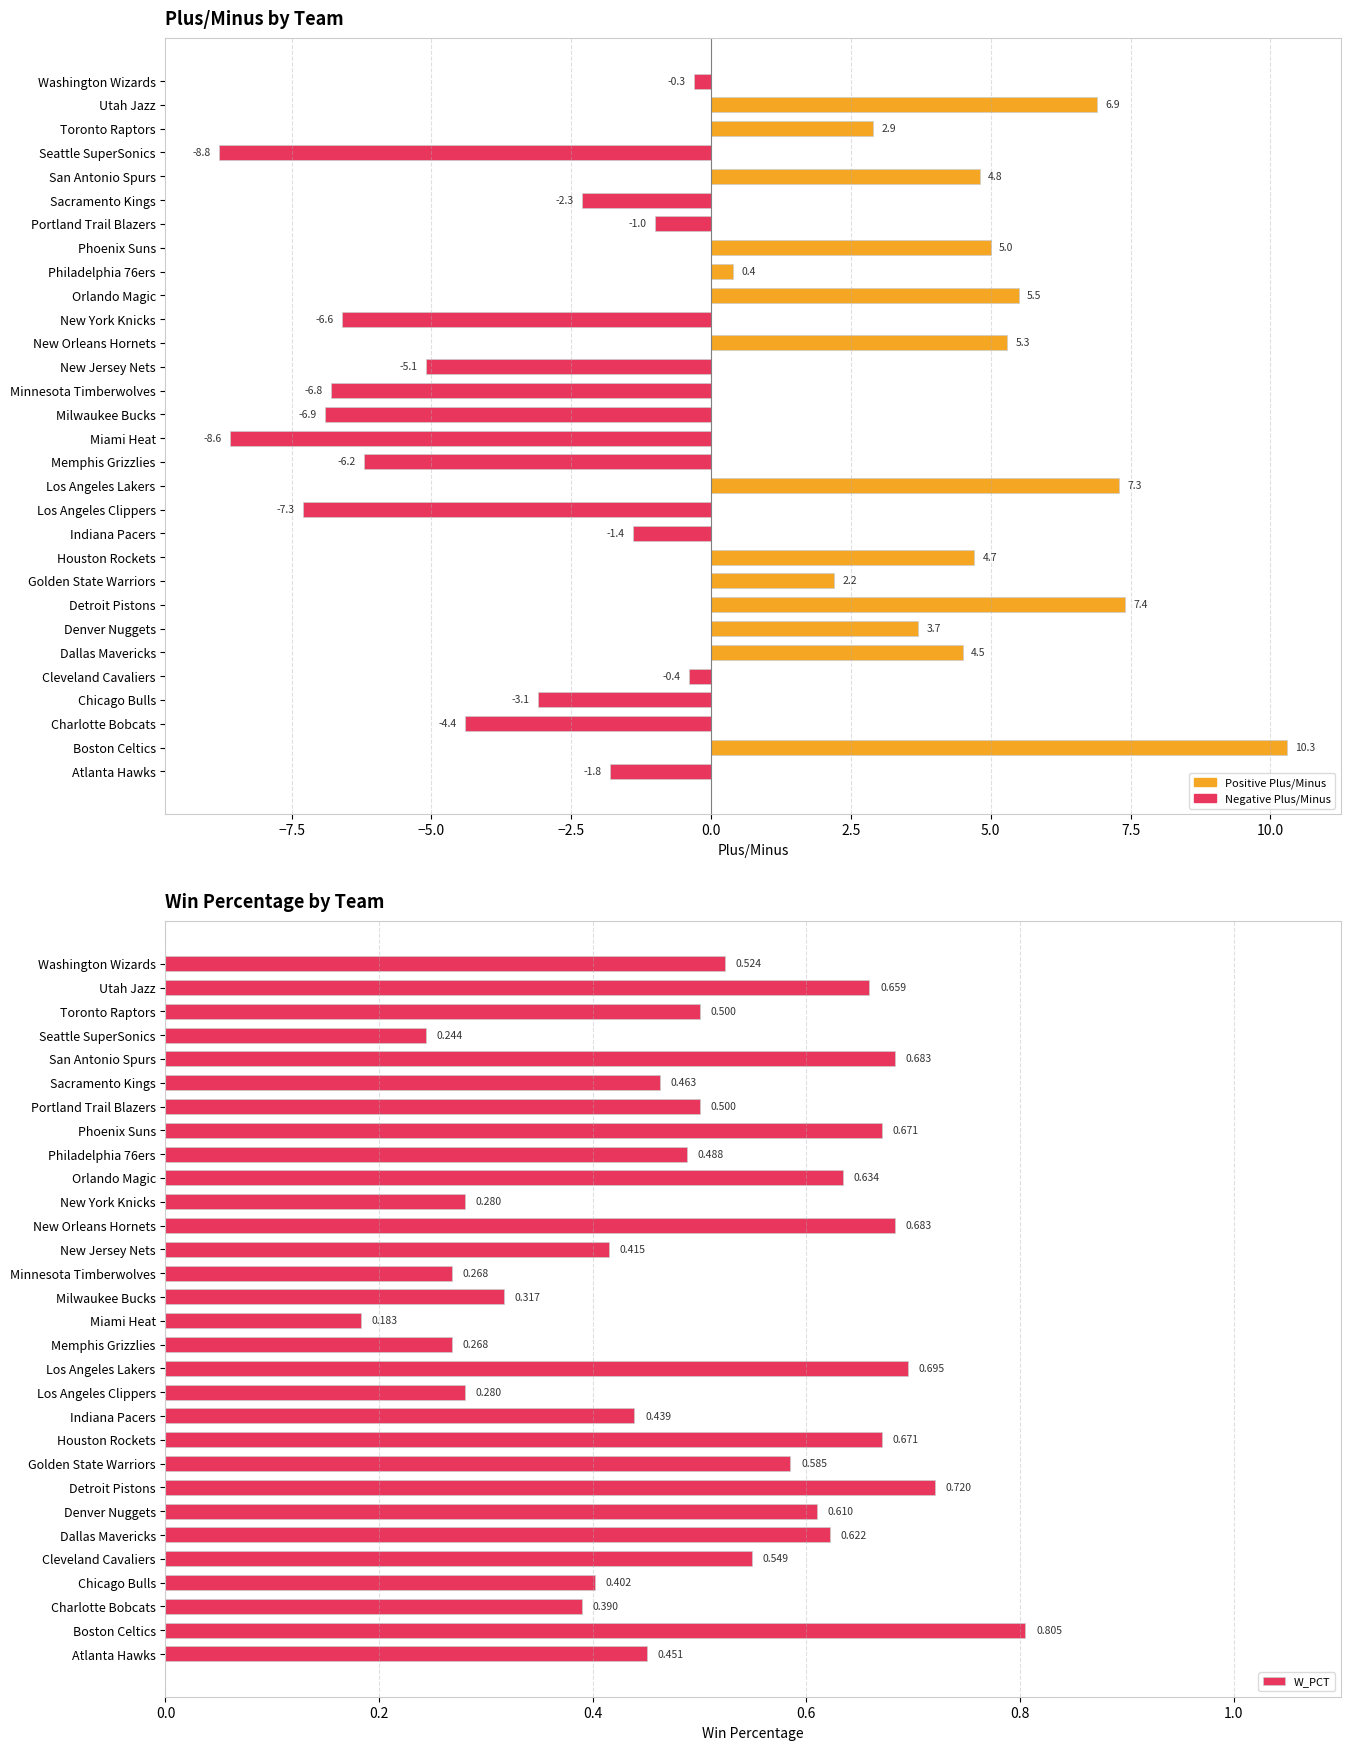

Reading left to right, what are all the values shown in this chart?

PLUS_MINUS: 0.0	10.3	0.0	0.0	0.0	4.5	3.7	7.4	2.2	4.7	0.0	0.0	7.3	0.0	0.0	0.0	0.0	0.0	5.3	0.0	5.5	0.4	5.0	0.0	0.0	4.8	0.0	2.9	6.9	0.0
W_PCT: 0.5	0.8	0.4	0.4	0.5	0.6	0.6	0.7	0.6	0.7	0.4	0.3	0.7	0.3	0.2	0.3	0.3	0.4	0.7	0.3	0.6	0.5	0.7	0.5	0.5	0.7	0.2	0.5	0.7	0.5